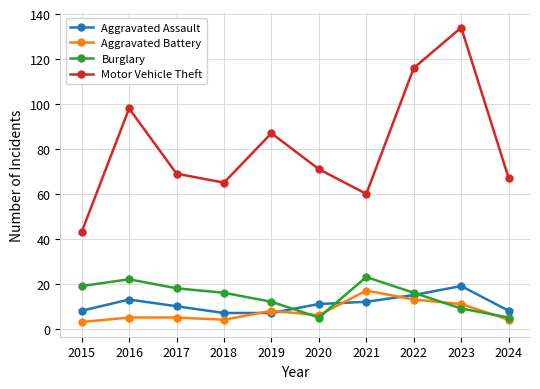

How many lines are shown in the chart?

4